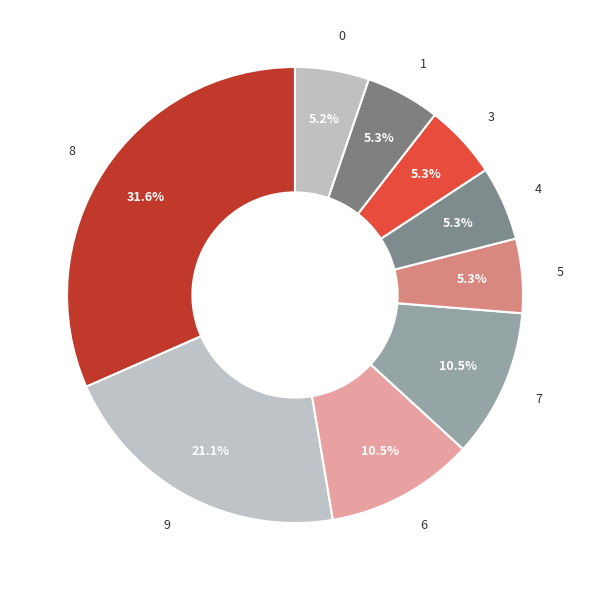

What is the largest slice in the pie chart?

8